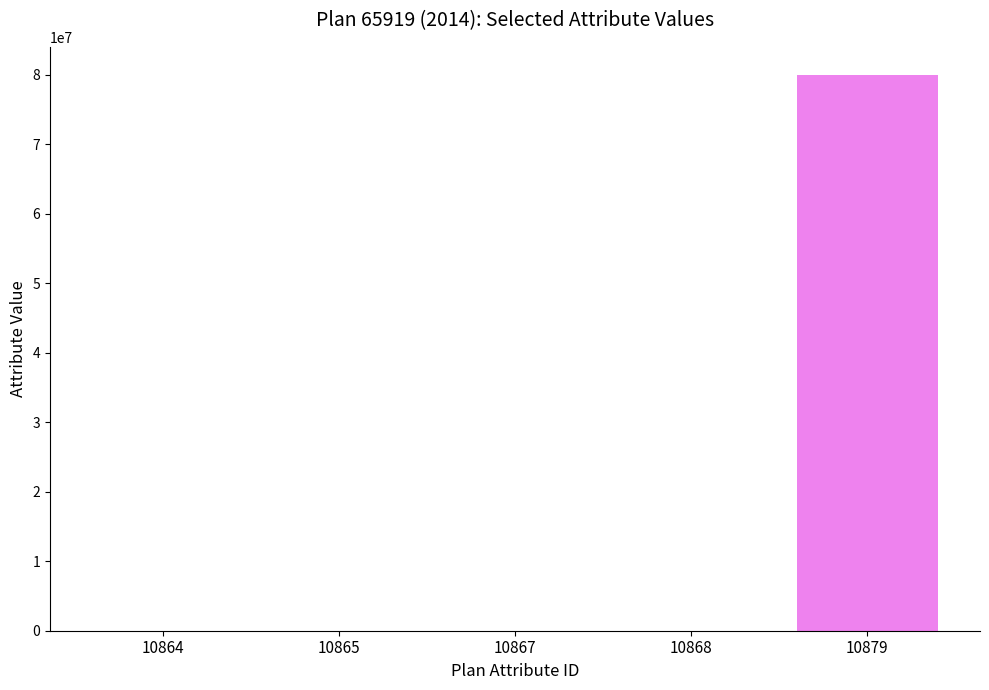

What is the ratio of the value at 10879 to the value at 10867?

75046.9